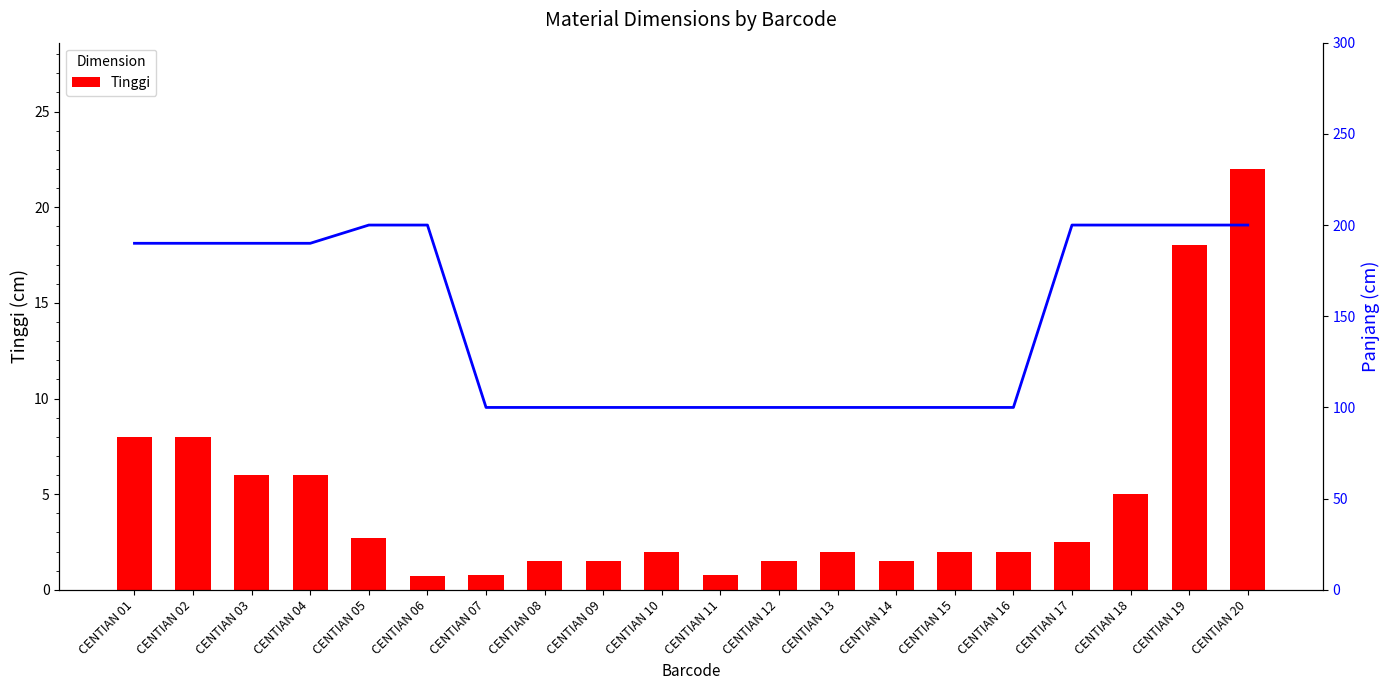

List the series in order of their peak value, highest first.

Panjang, Tinggi